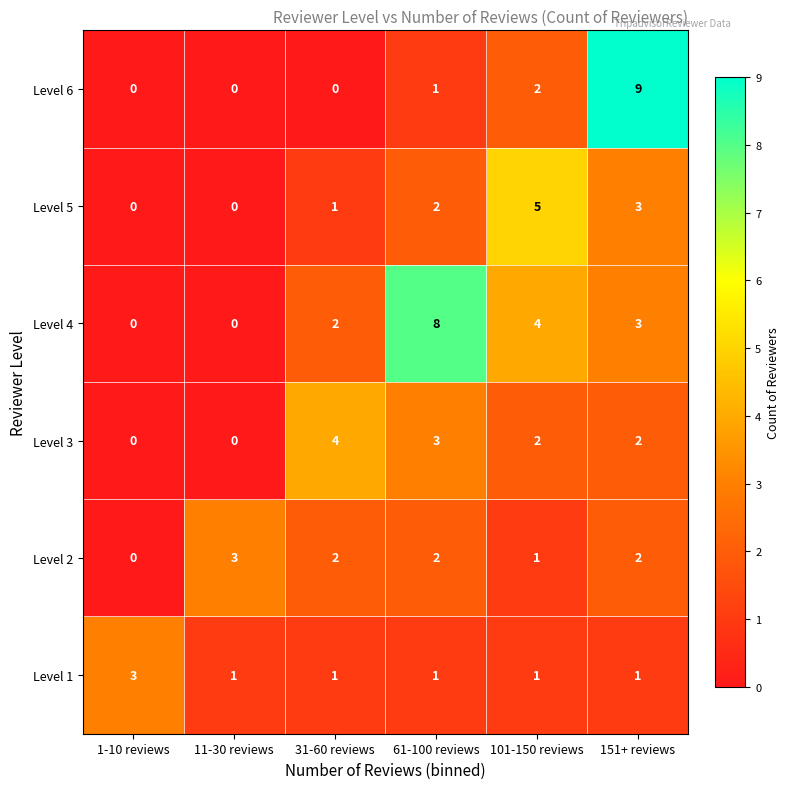

Is it true that Level 2 equals 0 at 1-10 reviews?

True